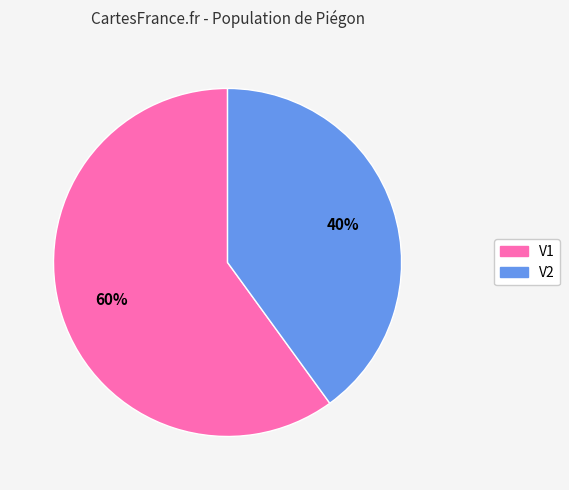

Do V1 and V2 together represent more than half of the pie?

Yes